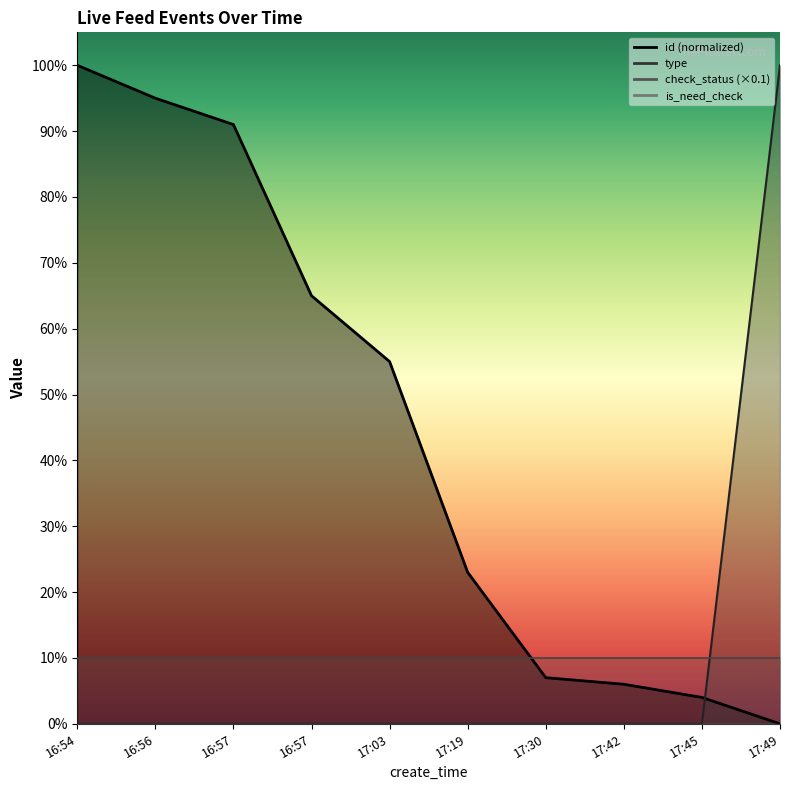

Reading left to right, list all the values displayed in this chart.

id: 1.0	0.9	0.9	0.6	0.5	0.2	0.1	0.1	0.0	0.0
type: 0.0	0.0	0.0	0.0	0.0	0.0	0.0	0.0	0.0	1.0